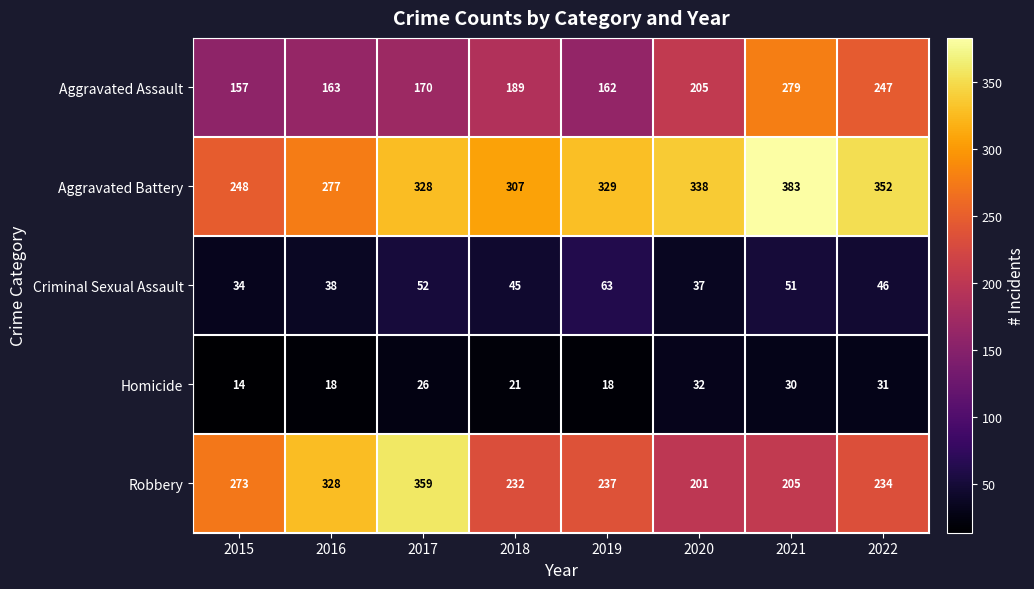

At which category does the chart reach its minimum across all series?

2015